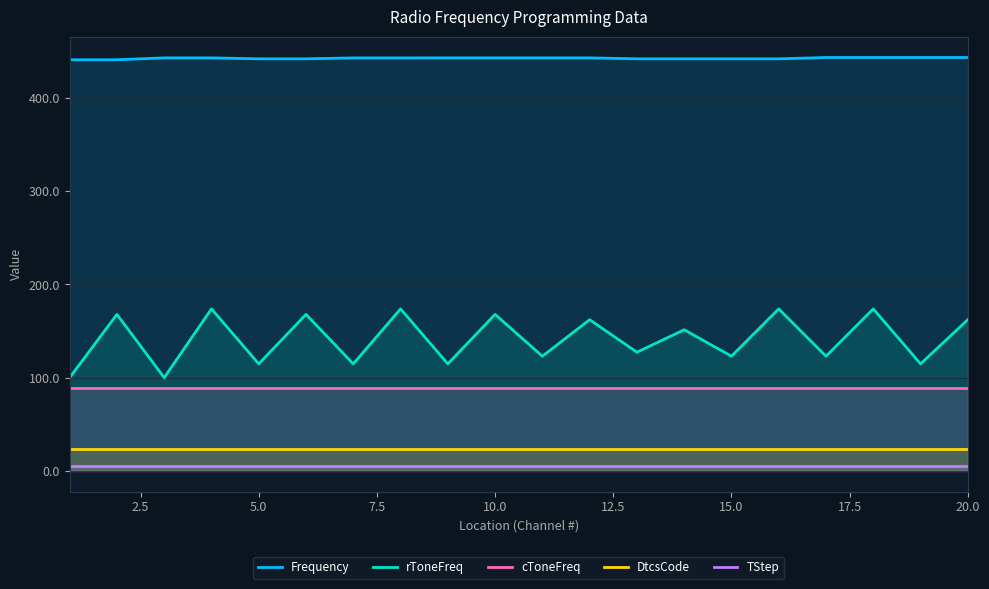

True or false: DtcsCode and Frequency cross at least once.

False